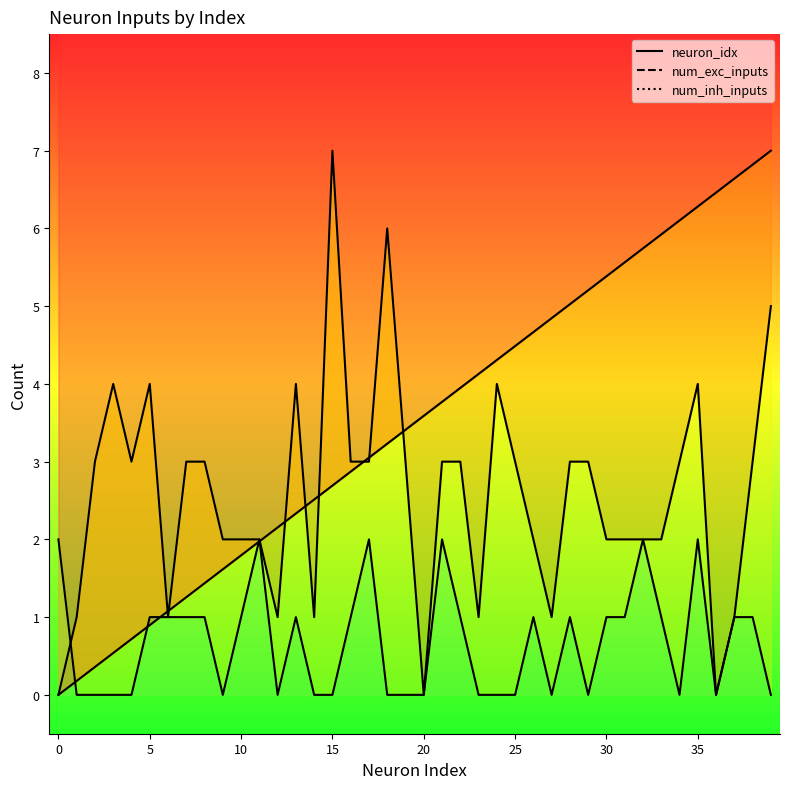

What is the difference between the highest and lowest values at 0?

2.0